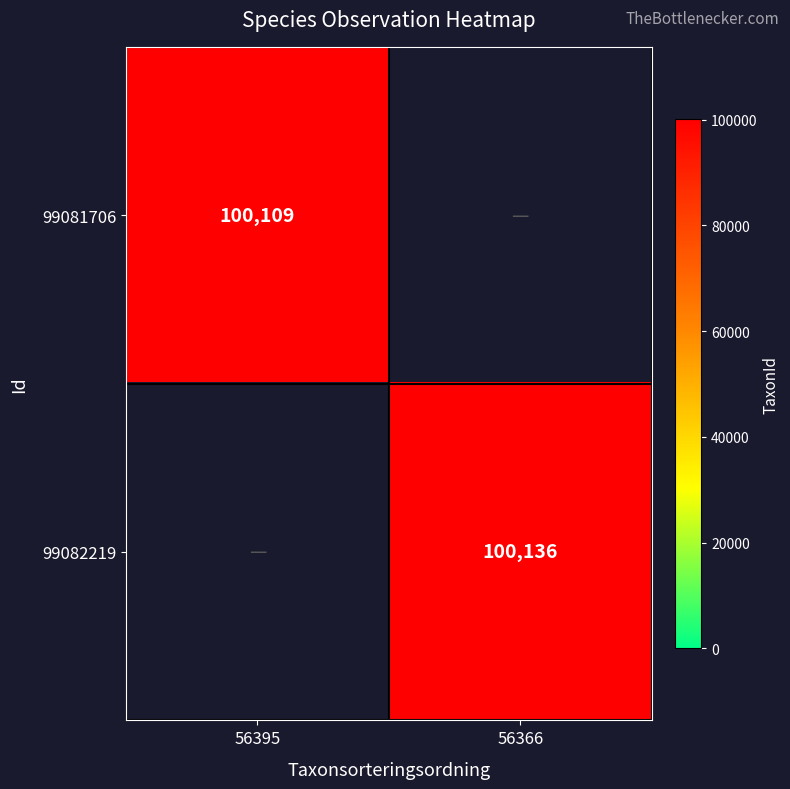

Is the value of 99081706 at 56395 greater than the value of 99082219 at 56366?

No